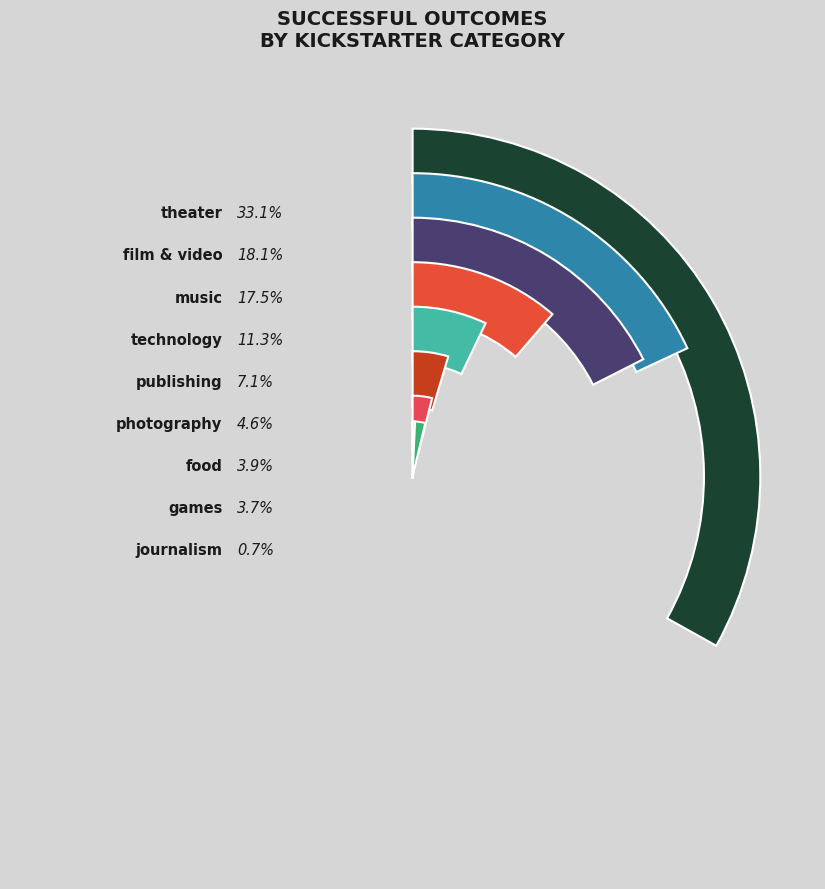

To the nearest percent, what percentage of the pie is film & video?

18%